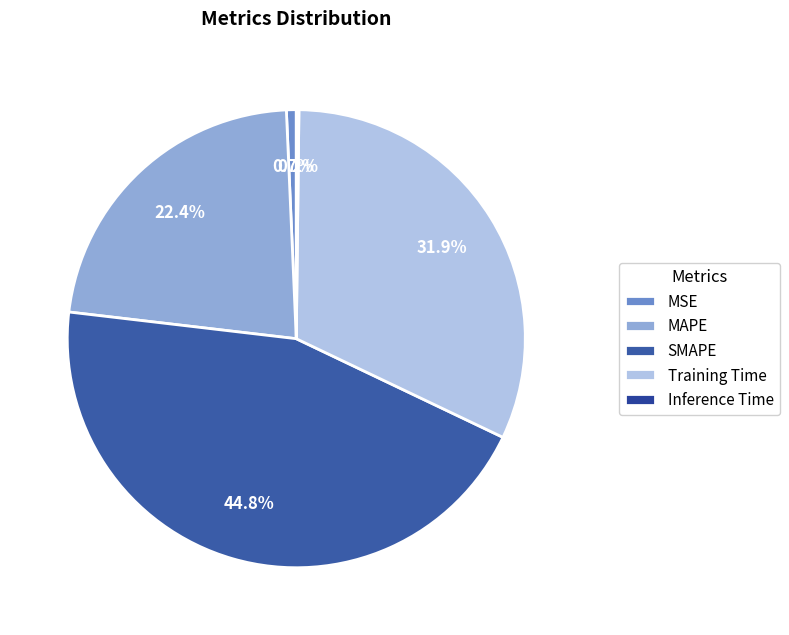

How much of the chart is everything except Training Time?

68.1%